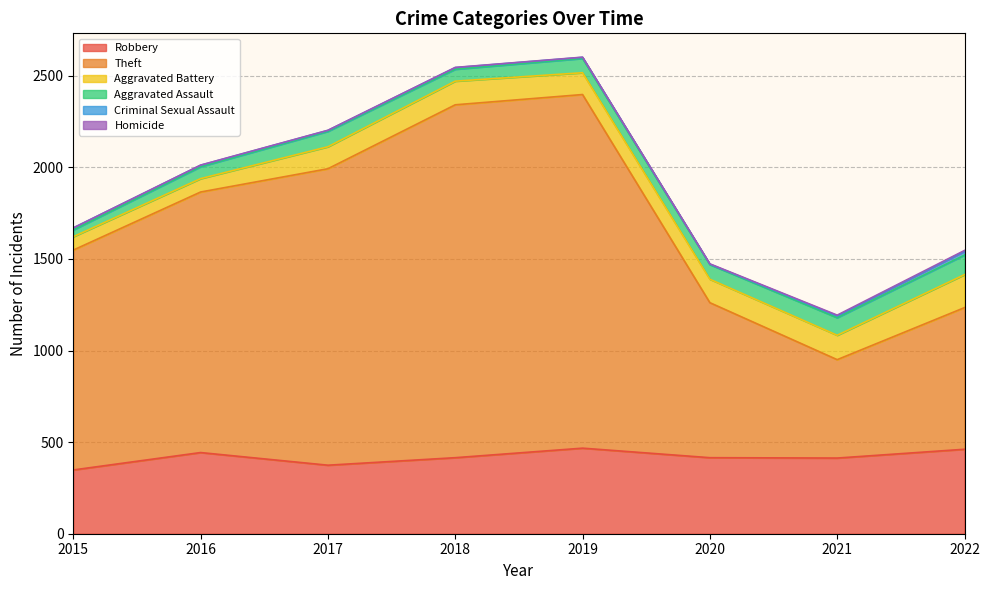

How many distinct data groups are displayed?

6